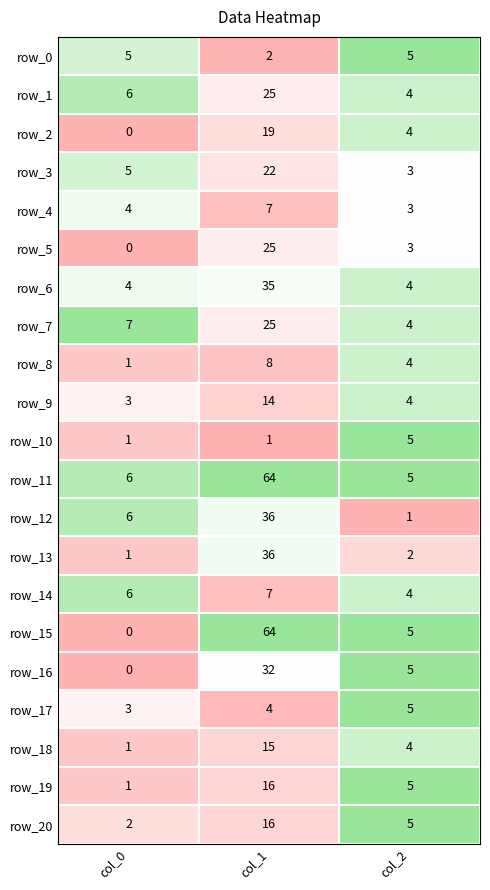

How many values in the row_17 series are below 4?

1